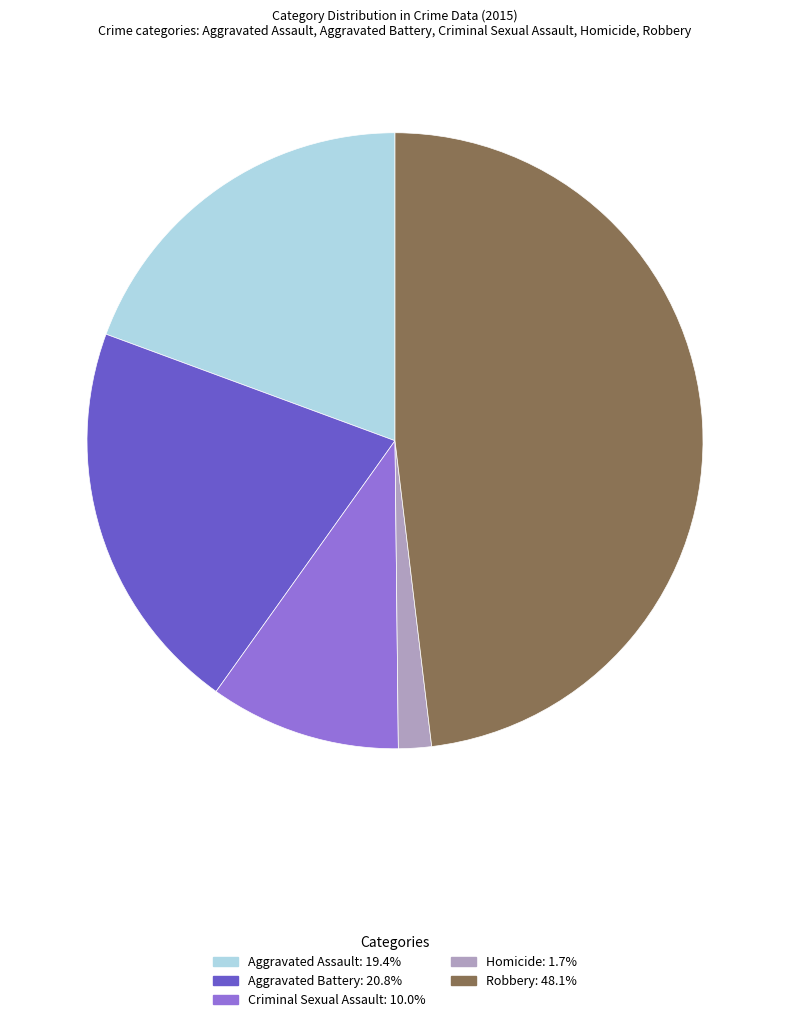

Is there a majority slice in this chart?

No